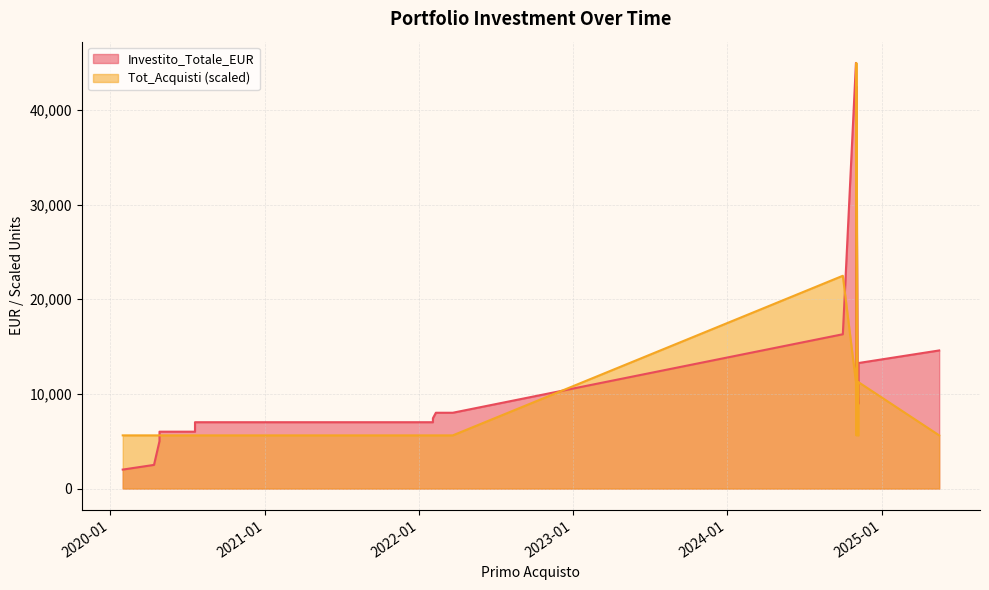

At which category is the sum across all series the highest?

2024-10-31